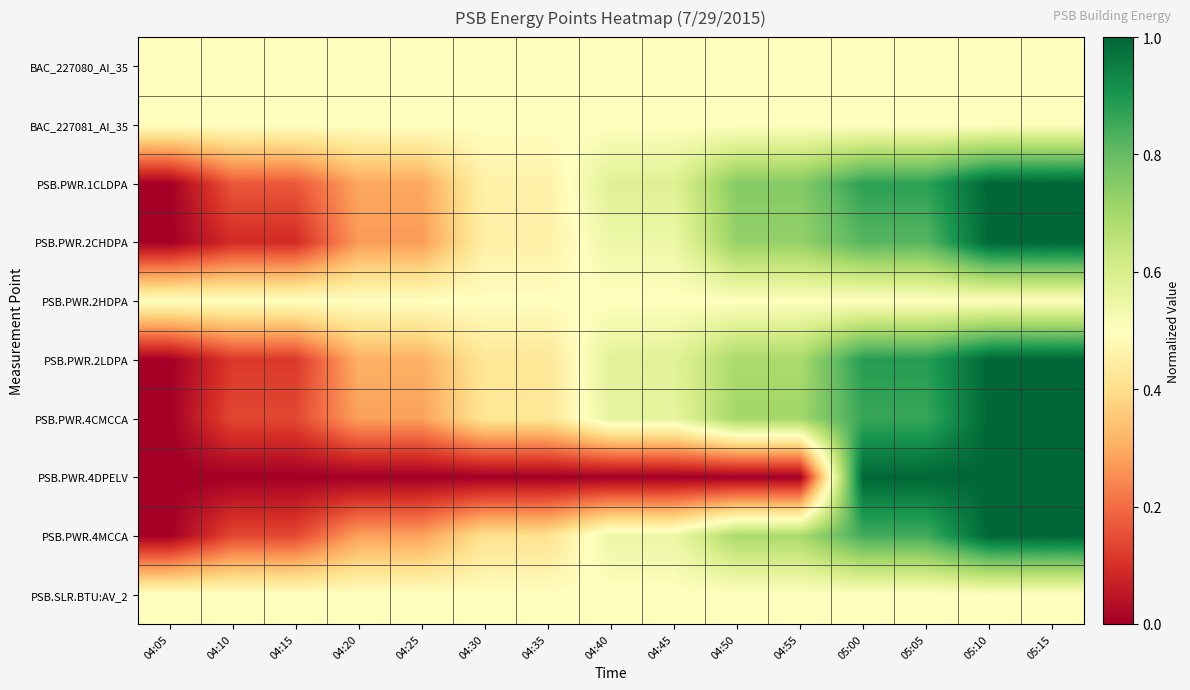

List the series in order of their peak value, highest first.

PSB.PWR.1CLDPA, PSB.PWR.2CHDPA, PSB.PWR.2LDPA, PSB.PWR.4CMCCA, PSB.PWR.4DPELV, PSB.PWR.4MCCA, BAC_227080_AI_35, BAC_227081_AI_35, PSB.PWR.2HDPA, PSB.SLR.BTU:AV_2